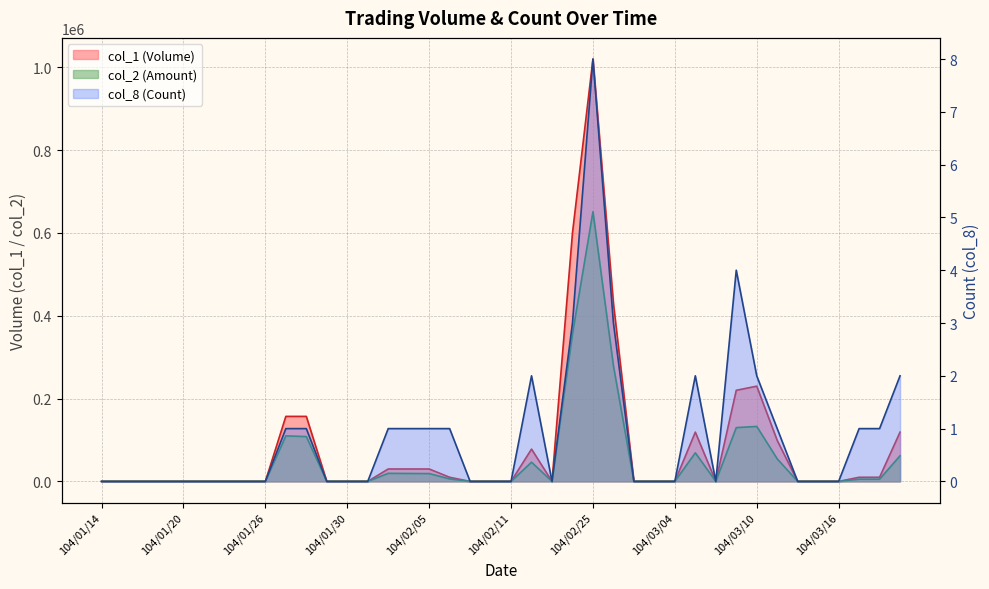

Does the chart have visible grid lines?

Yes